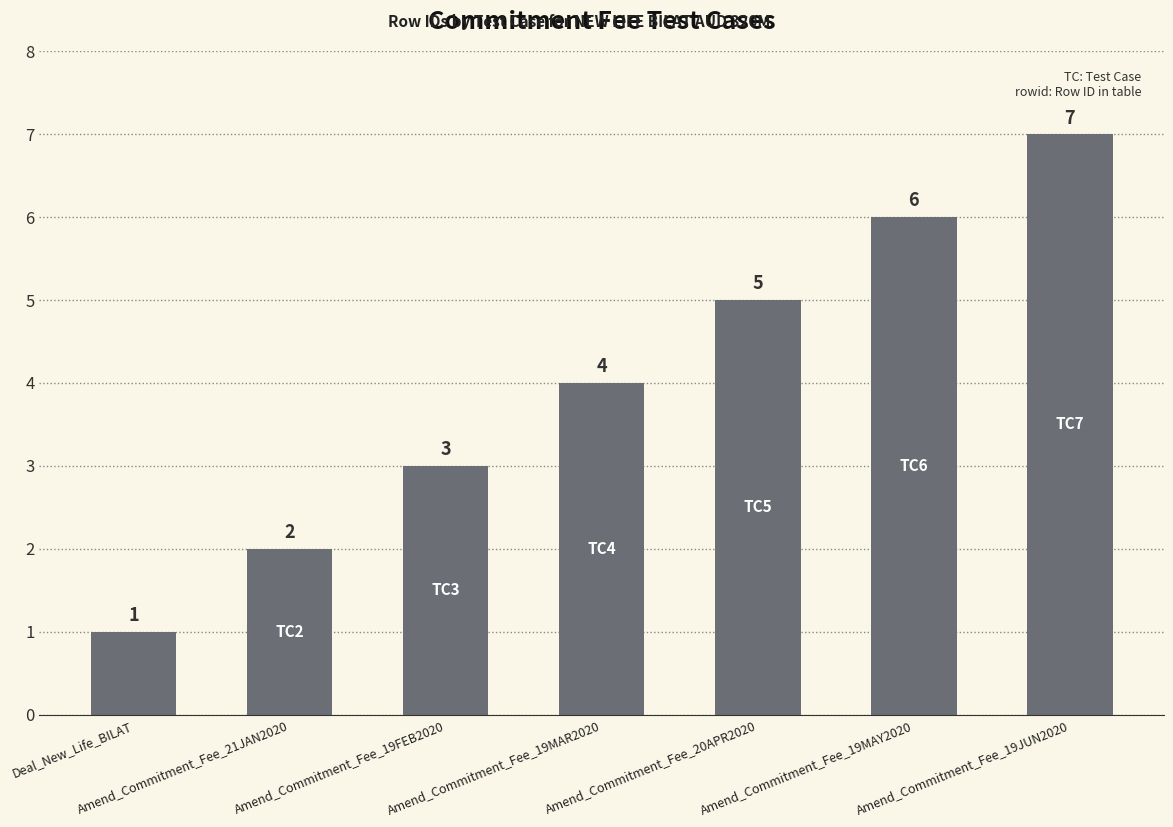

Rank the categories by value from highest to lowest.

Amend_Commitment_Fee_19JUN2020, Amend_Commitment_Fee_19MAY2020, Amend_Commitment_Fee_20APR2020, Amend_Commitment_Fee_19MAR2020, Amend_Commitment_Fee_19FEB2020, Amend_Commitment_Fee_21JAN2020, Deal_New_Life_BILAT